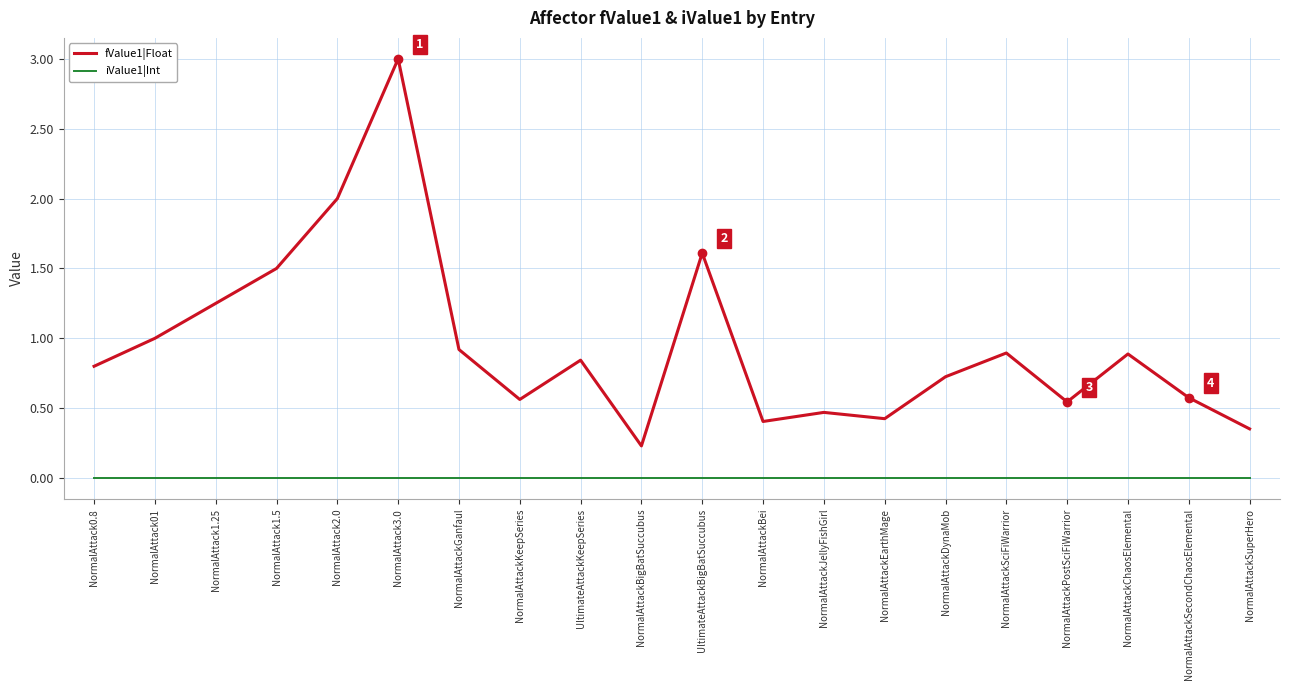

Is the value of fValue1|Float at NormalAttack3.0 greater than the value of iValue1|Int at NormalAttackChaosElemental?

Yes